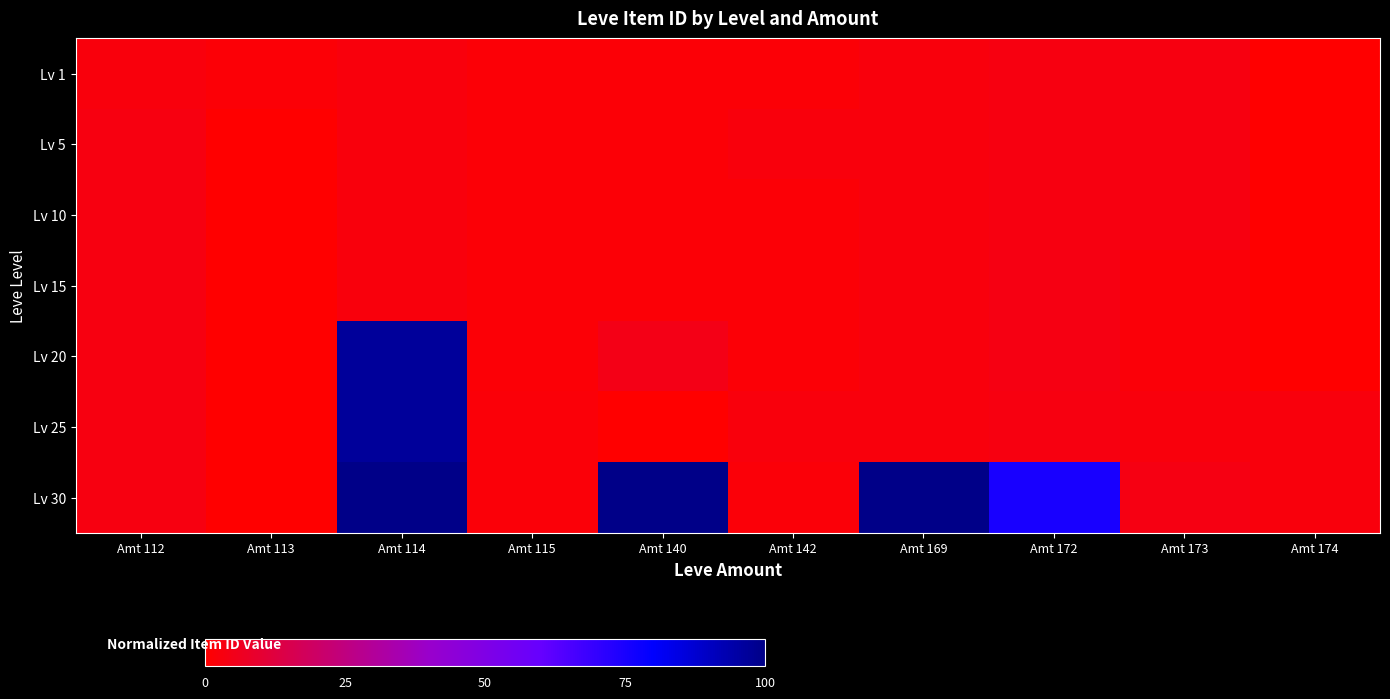

At which category does the chart reach its minimum across all series?

Amt 113